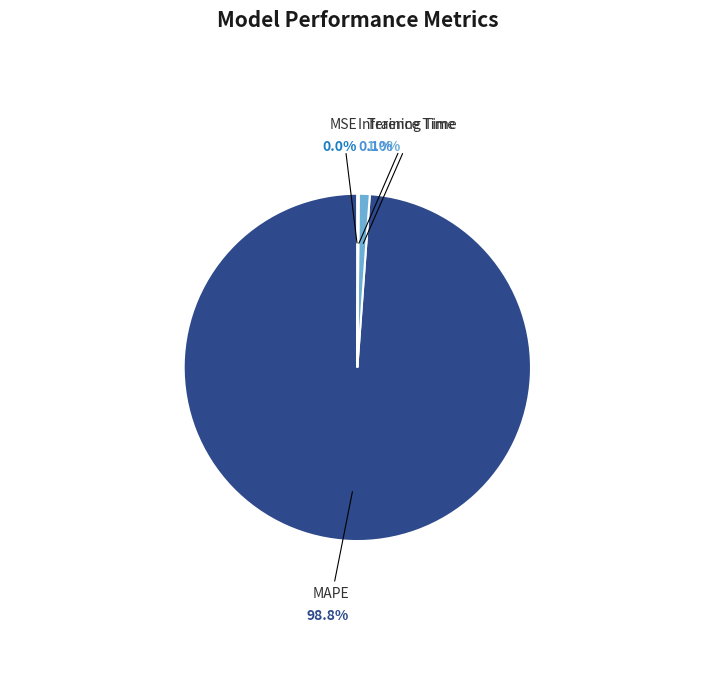

Which has a higher value, MAPE or Training Time?

MAPE